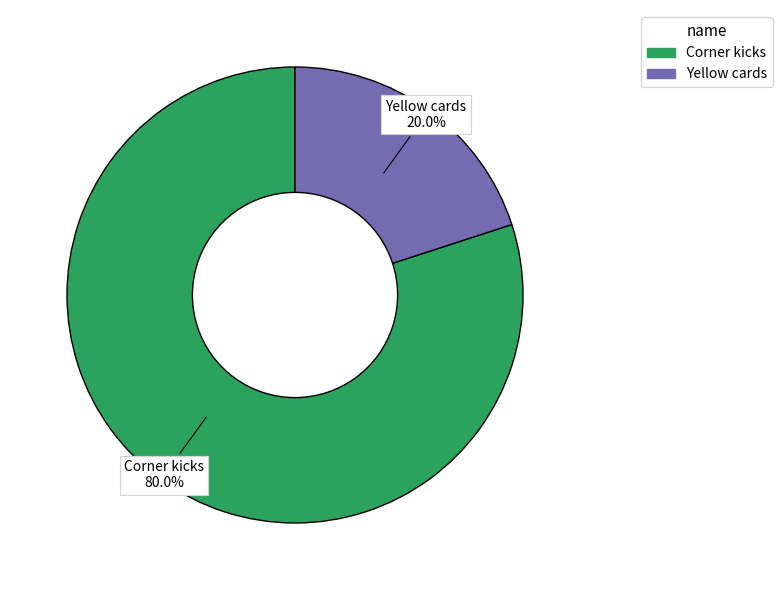

To the nearest percent, what is the average slice percentage?

50%